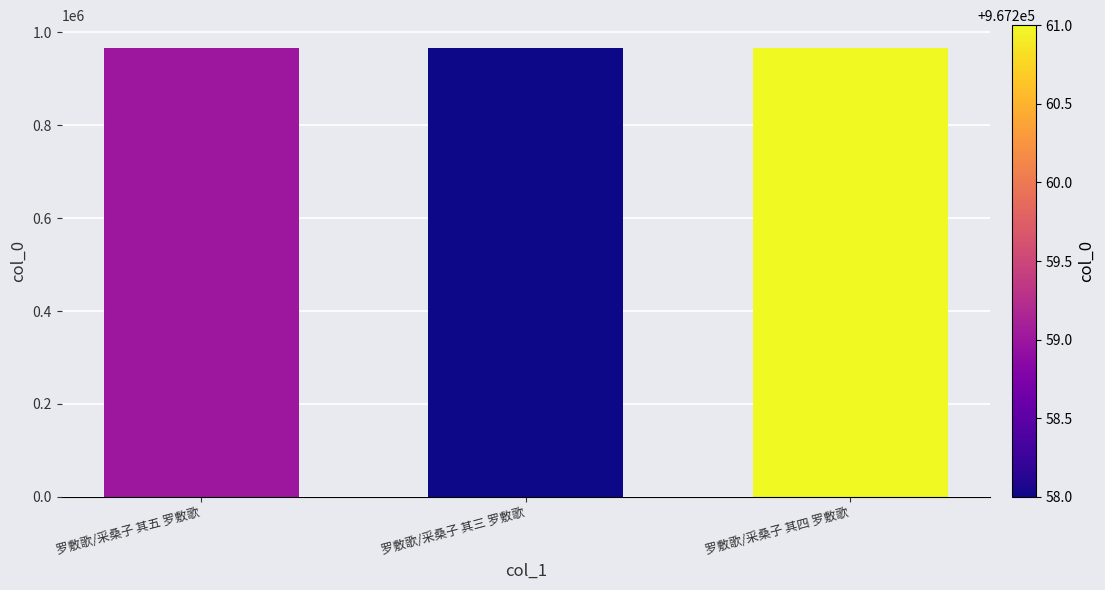

The chart shows a value of 386392 at 罗敷歌/采桑子 其三 罗敷歌. True or false?

False